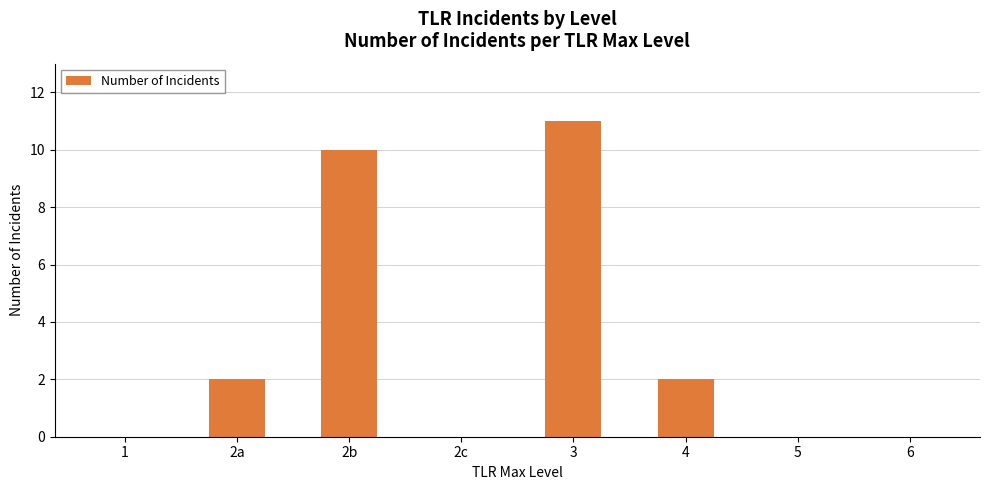

Count the number of data series in this chart.

1